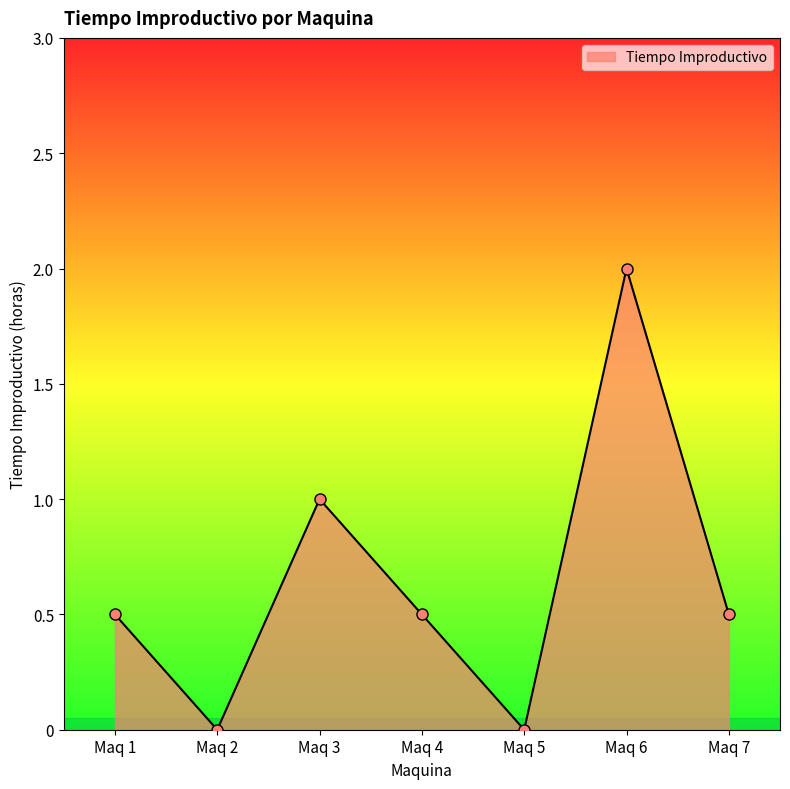

The chart shows a value of 1.6 at Maq 3. True or false?

False